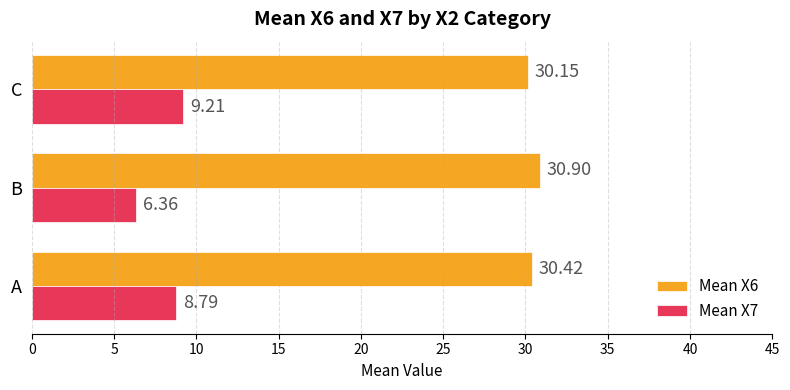

List the series in order of their overall mean, lowest first.

Mean X7, Mean X6